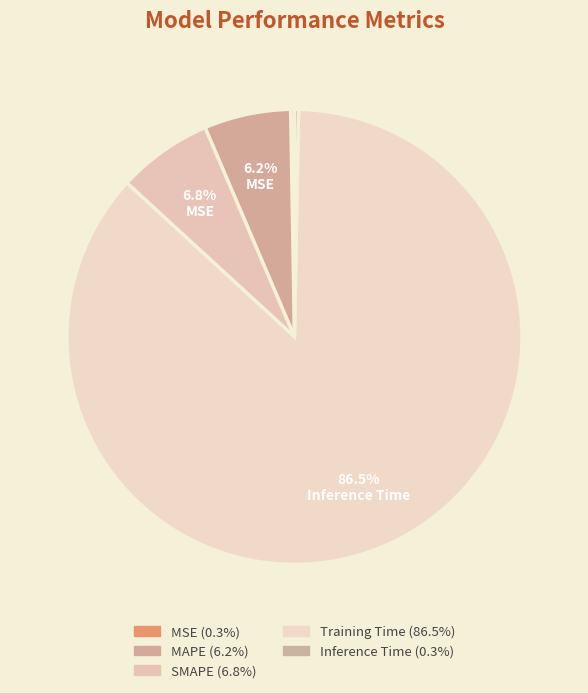

Is there a majority slice in this chart?

Yes